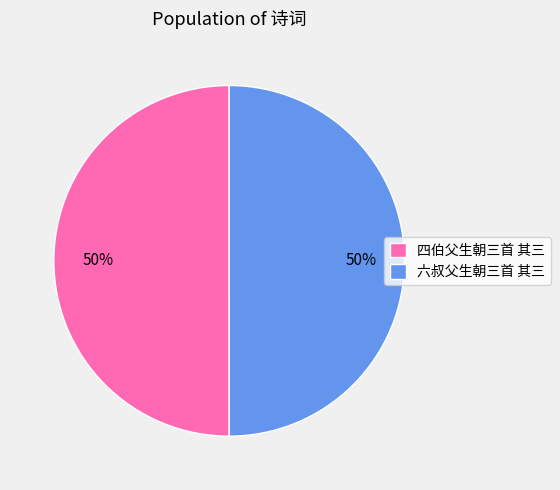

How many slices are in this pie chart?

2